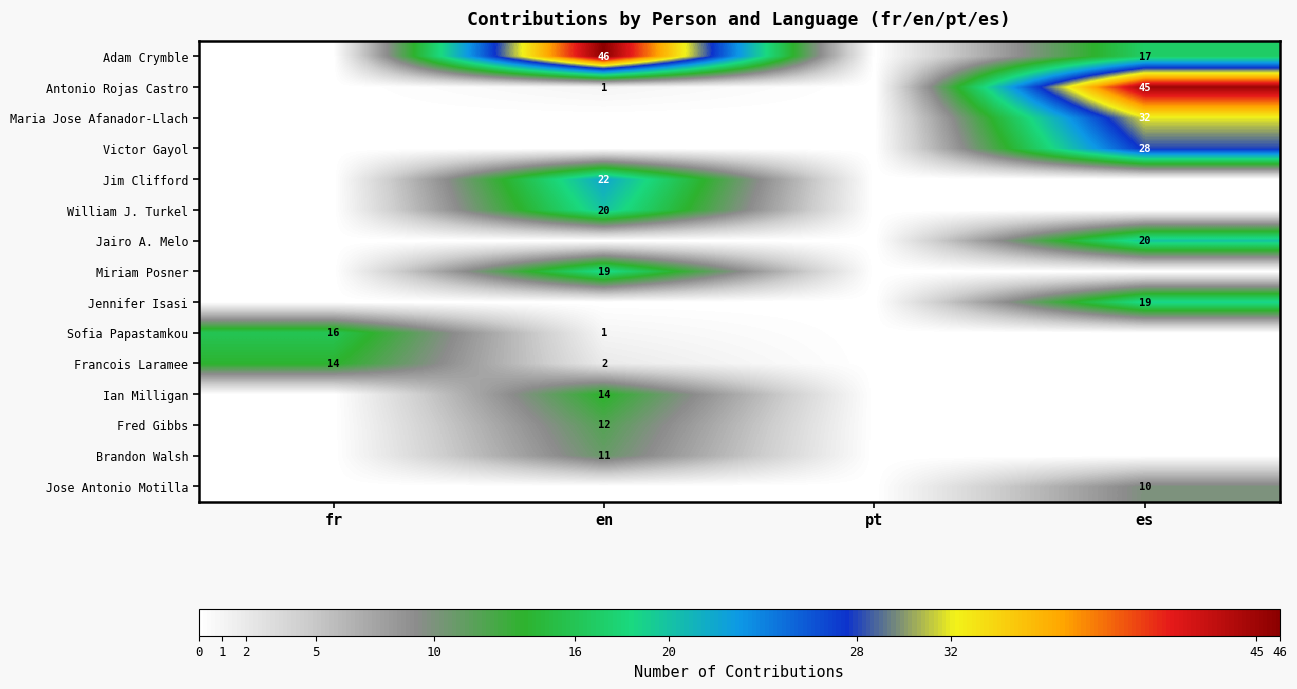

What is the maximum value shown in the chart?

46